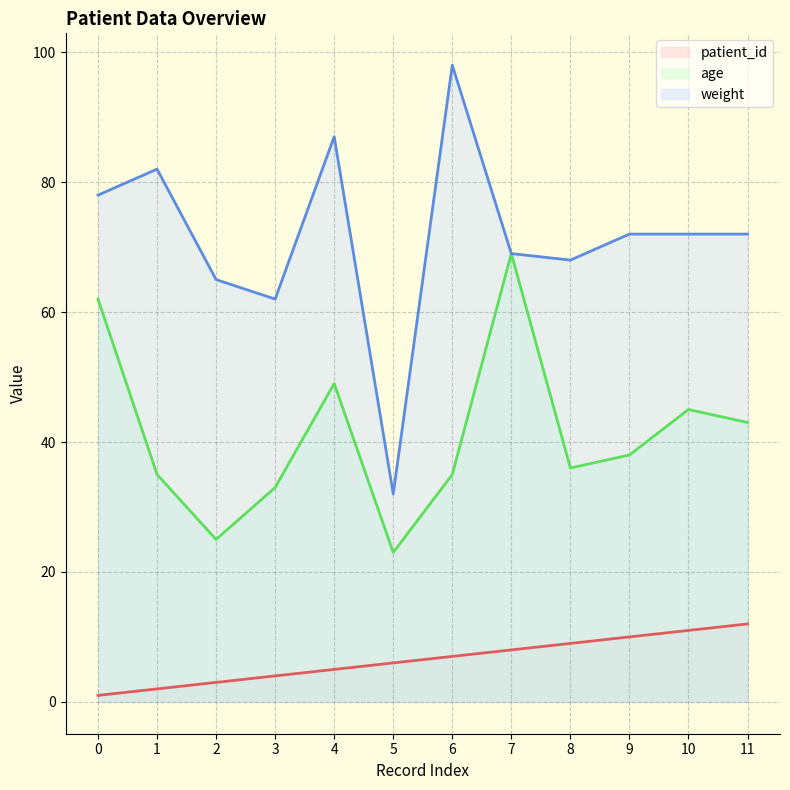

What is the value of the weight point at the 4th from the left?

62